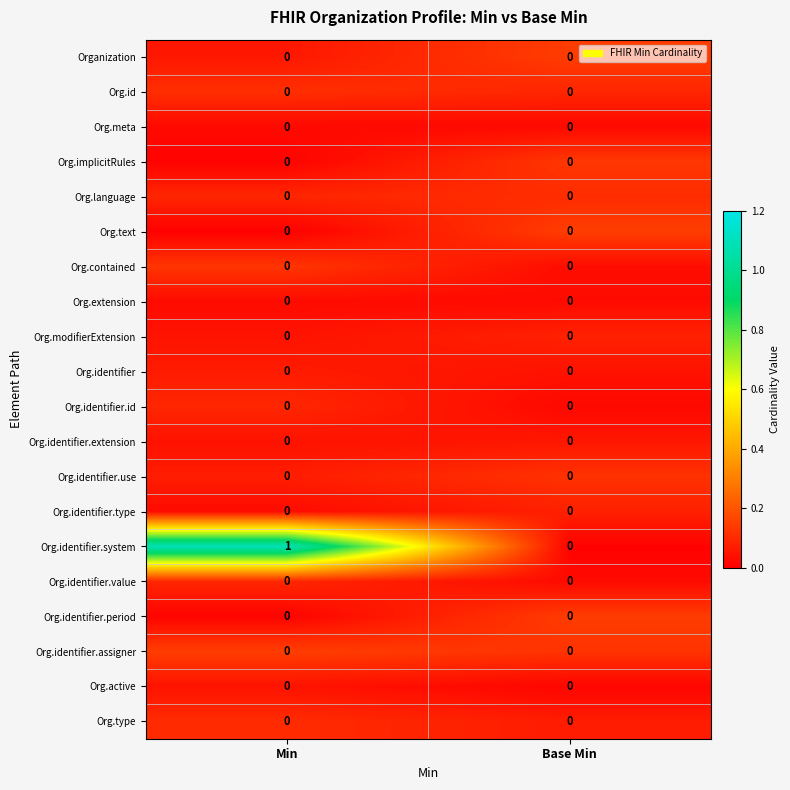

Between Min and Base Min, which series saw the biggest shift?

Org.identifier.system